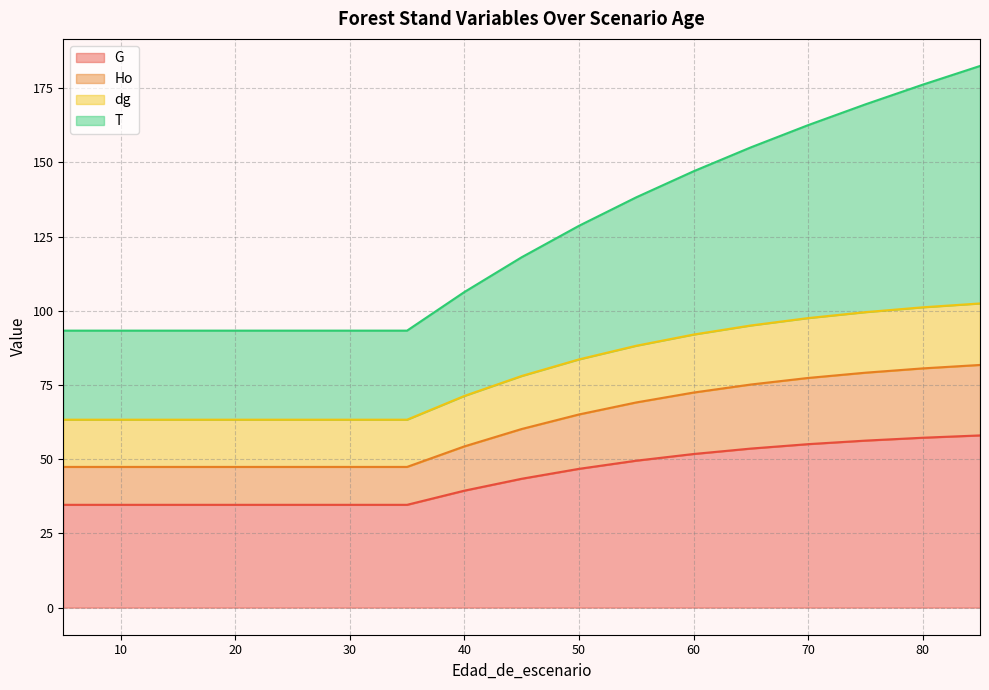

What is the total value across all series at 40?

106.3